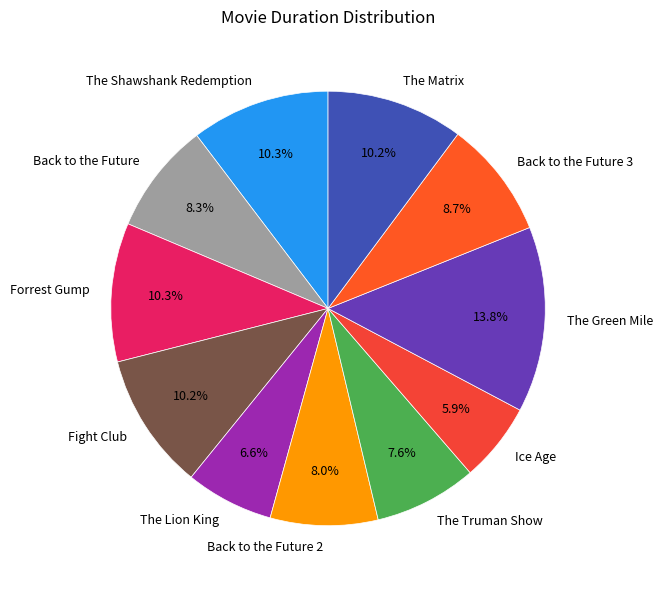

Does Fight Club account for over 50% of the chart?

No